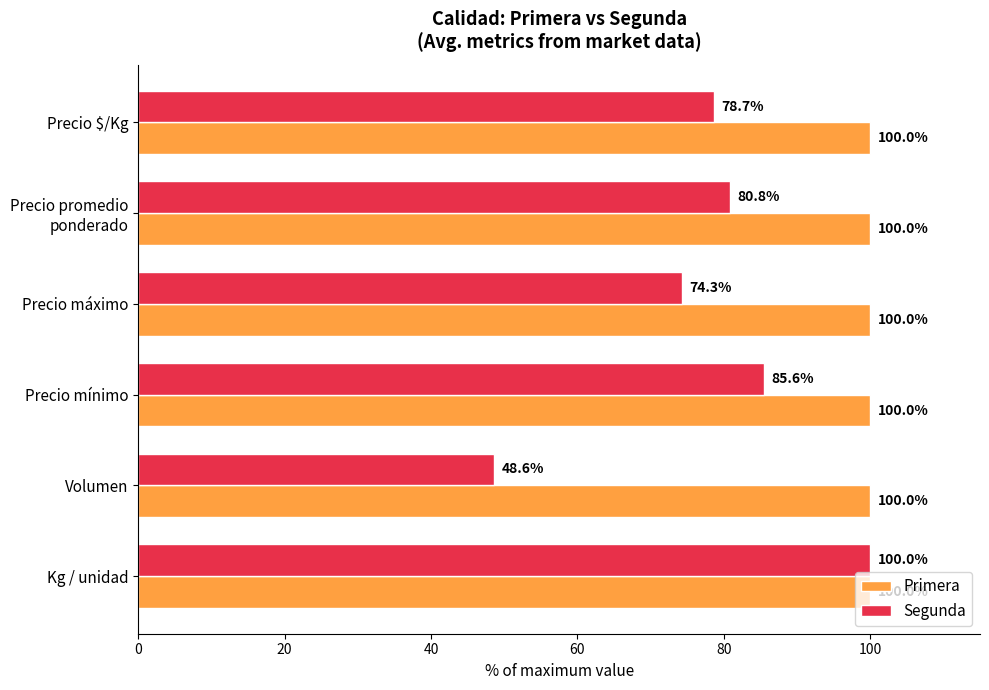

List the series in order of their overall mean, highest first.

Primera, Segunda